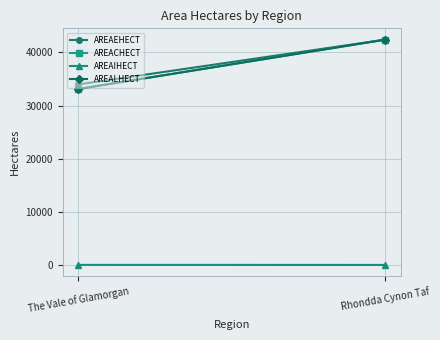

What is the difference between the AREAEHECT values at Rhondda Cynon Taf and The Vale of Glamorgan?

8447.4